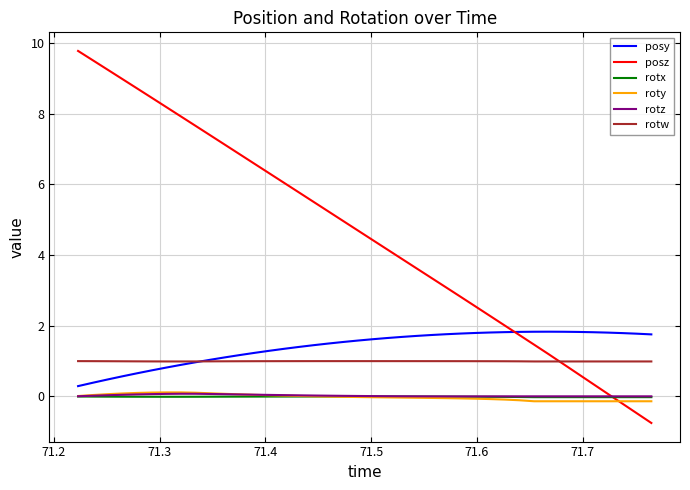

Which series has the widest spread of values?

posz